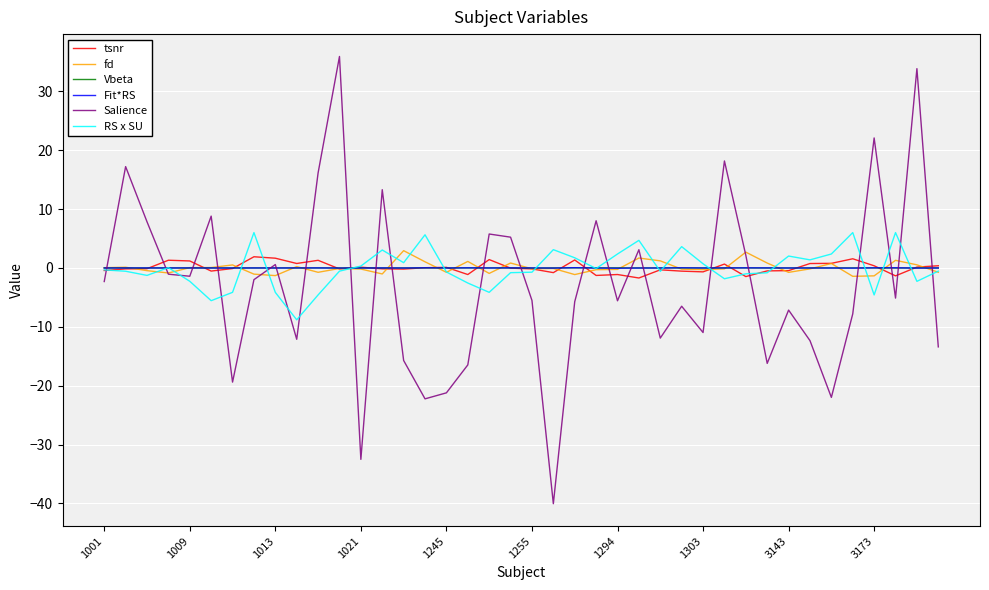

Which series has the widest spread of values?

Salience